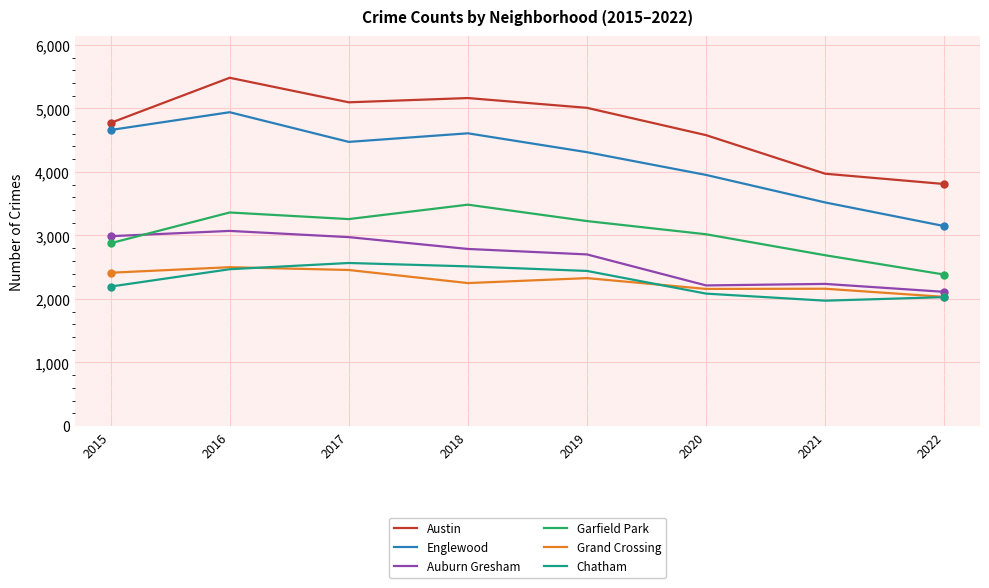

Rank the series by their maximum value, from lowest to highest.

Grand Crossing, Chatham, Auburn Gresham, Garfield Park, Englewood, Austin